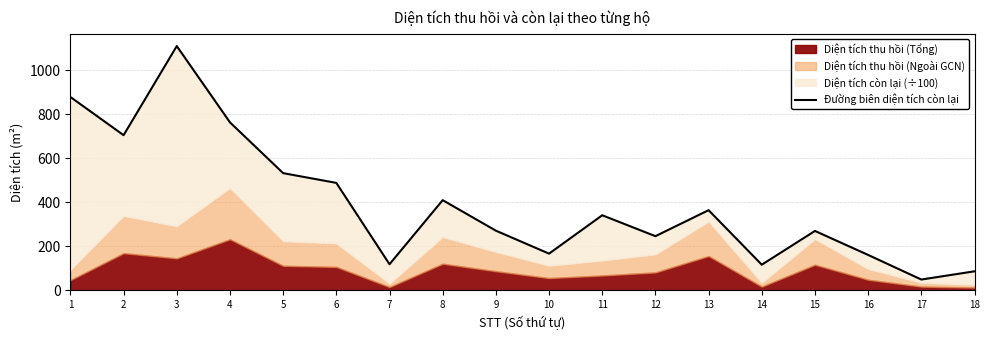

At which label does the data first exceed 341?

1